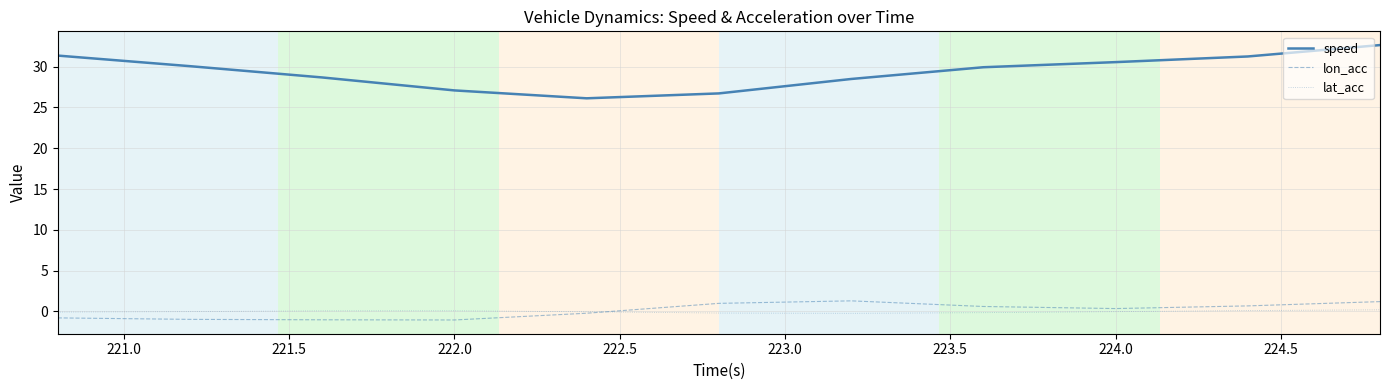

Is this an area chart (filled region under the line)?

No